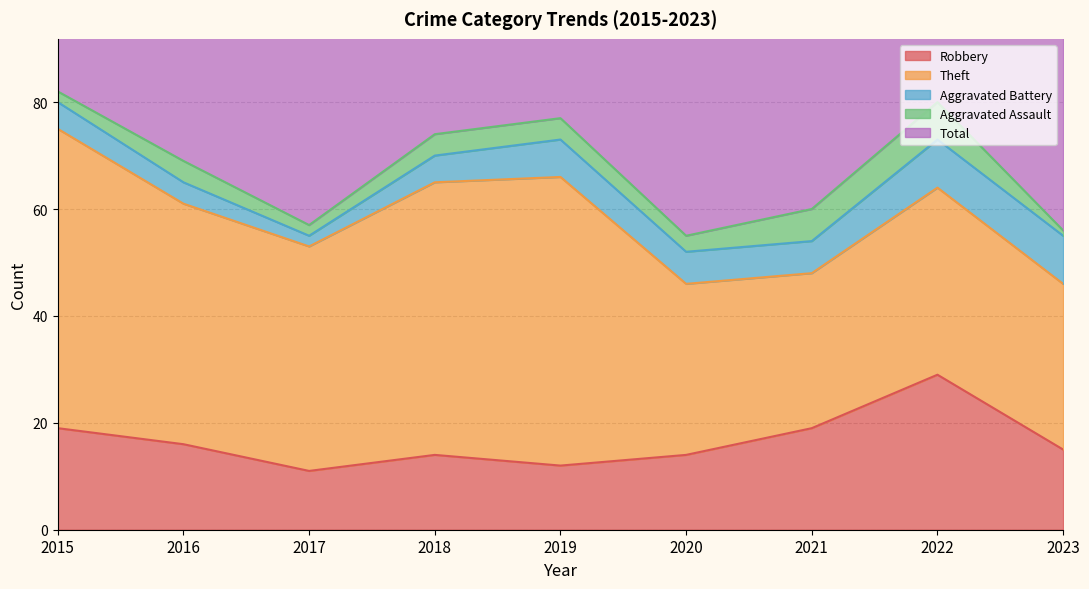

How many lines are shown in the chart?

5